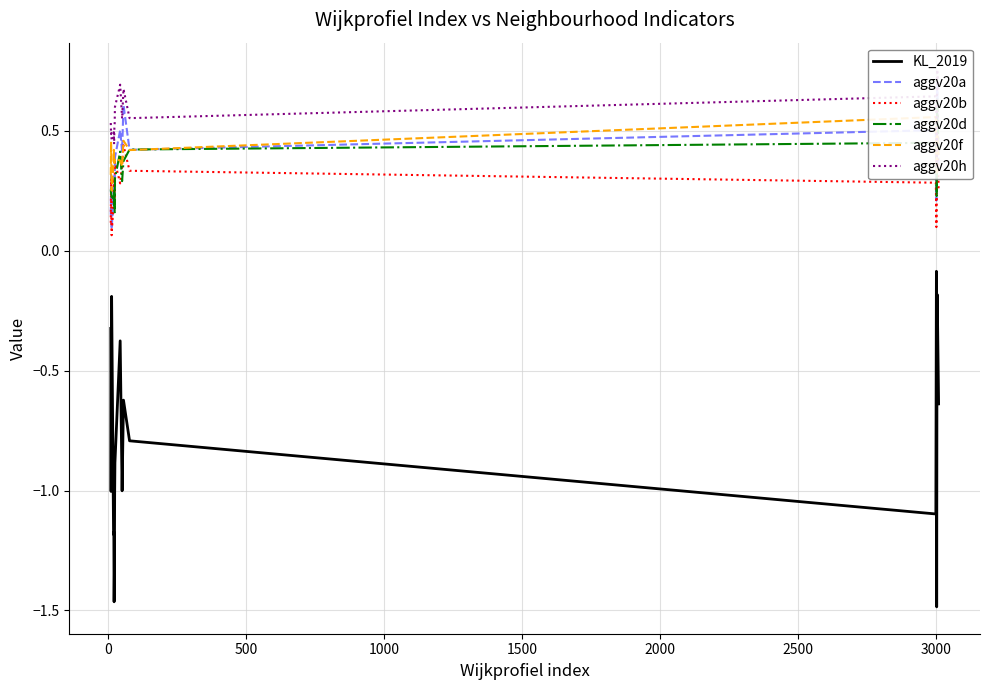

Count the aggv20a values in the range 0 to 1.

20